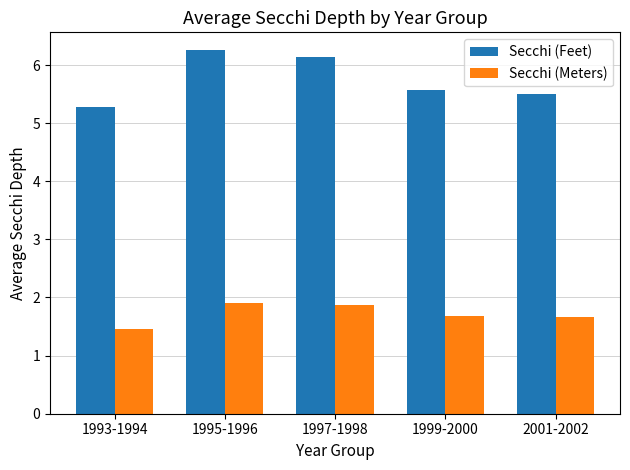

What position from the left is 1993-1994?

1